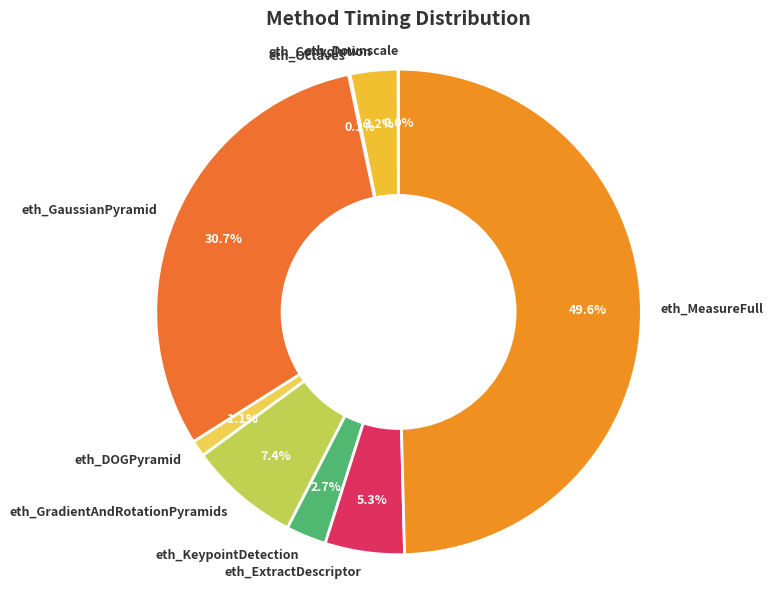

To the nearest percent, what percentage of the pie is eth_ExtractDescriptor?

5%